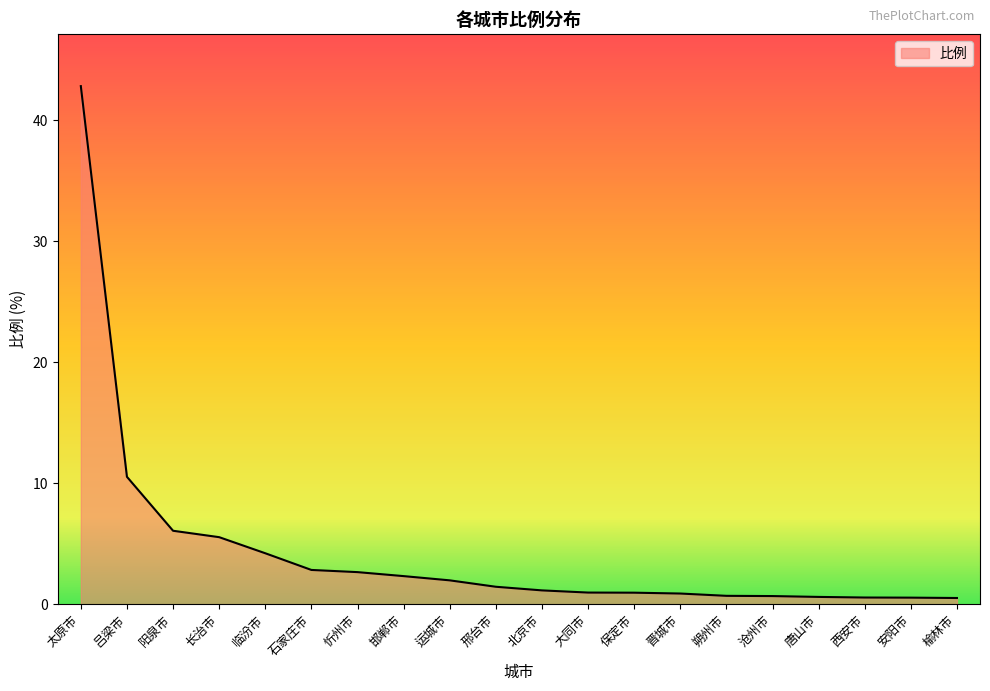

At which label is the value closest to 21?

吕梁市